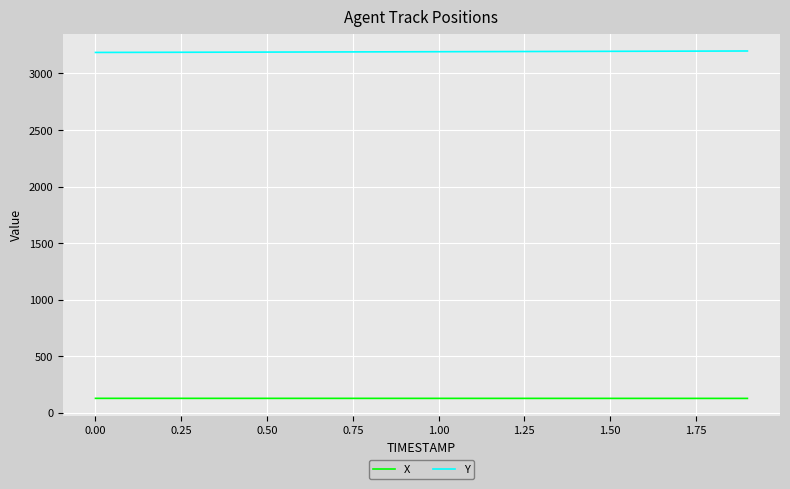

What is the highest value of the X series?

129.3